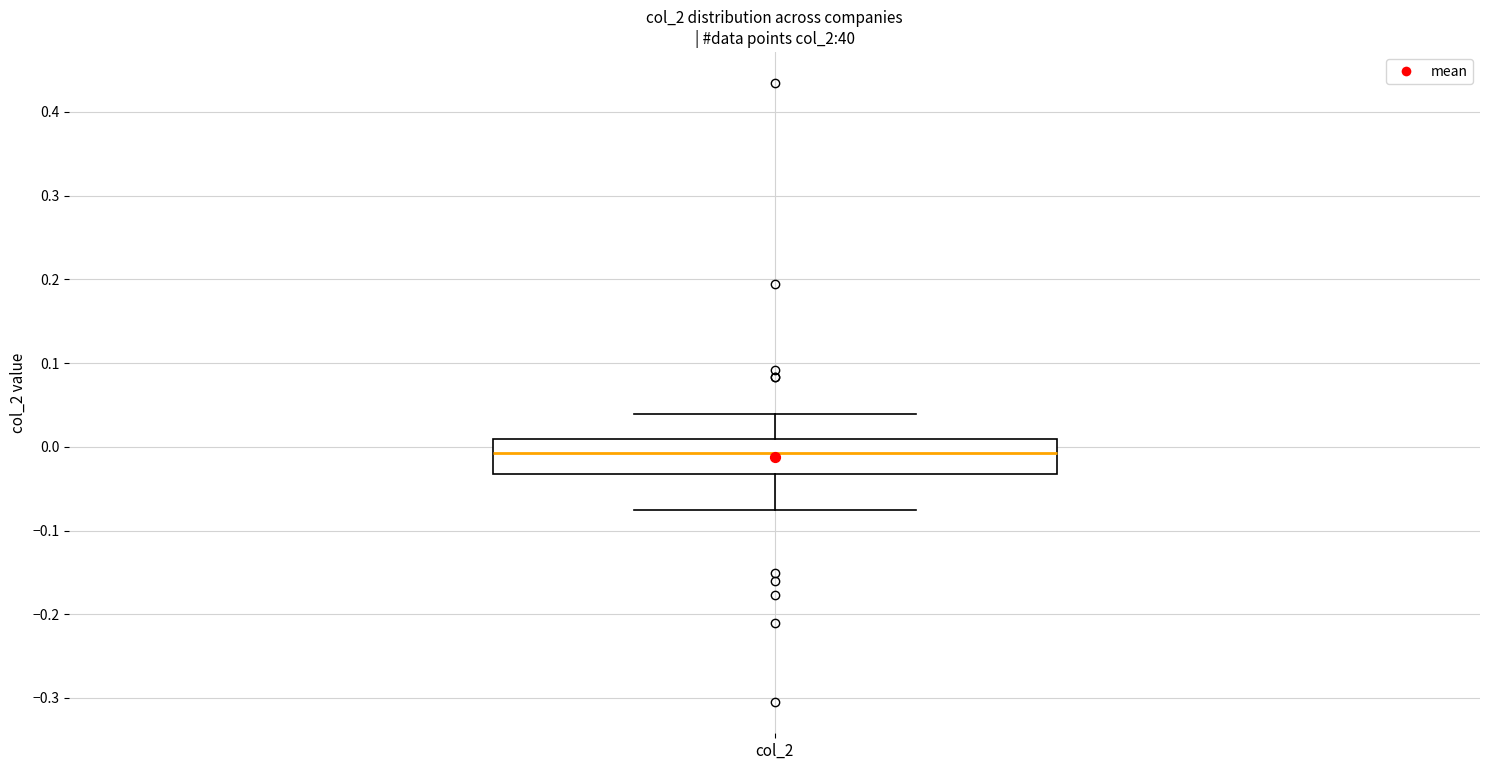

Transcribe this box plot: give where the median line is, the range the box spans, and where the two whiskers end, as read against the y-axis. The values are not printed on the chart, so give them approximately, as read against the axis.

median -0.01, box -0.03 to 0.01, whiskers -0.08 to 0.04